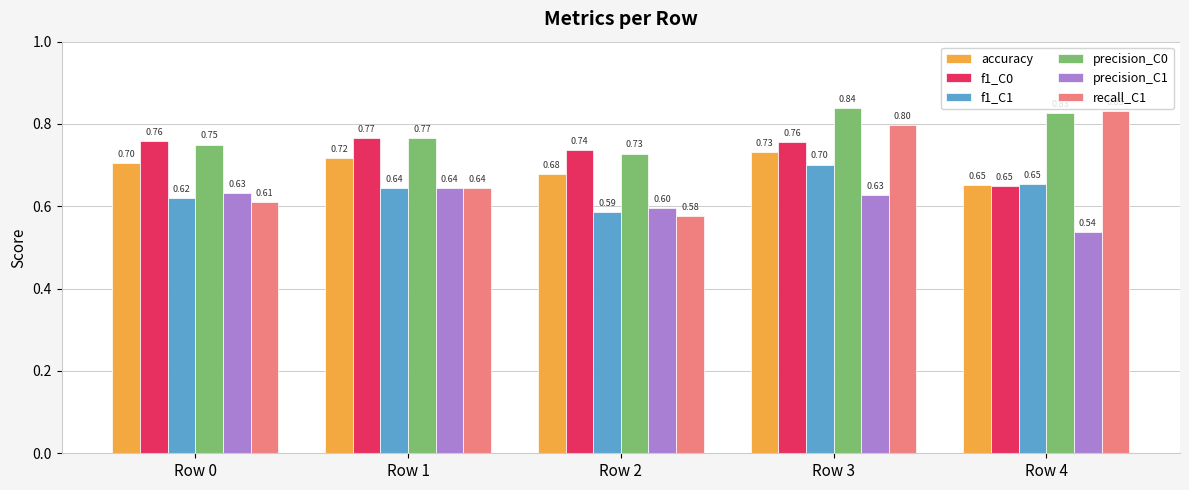

What is the difference between the highest and lowest values at Row 2?

0.2